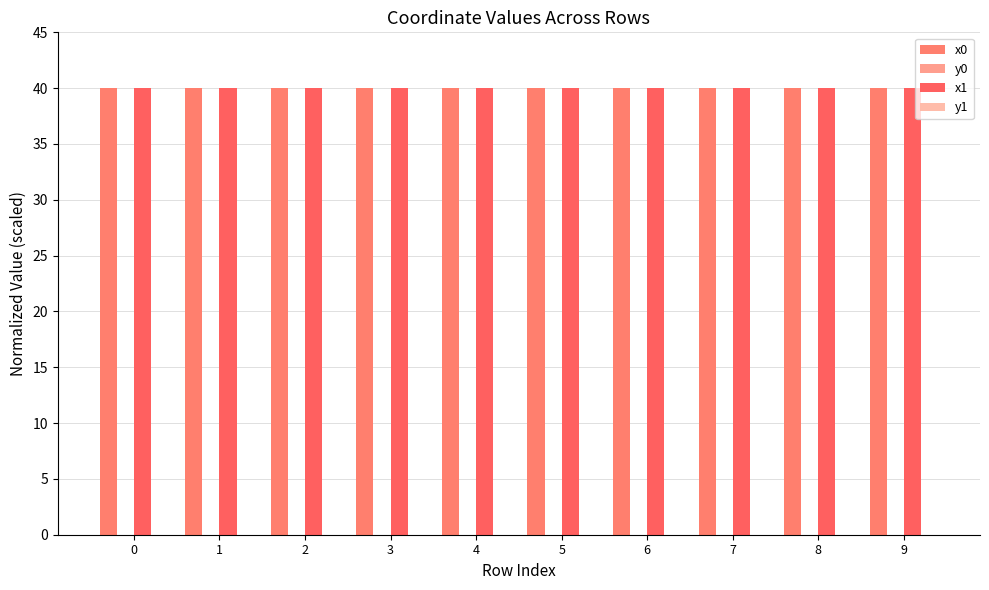

What is the maximum value shown in the chart?

40.0